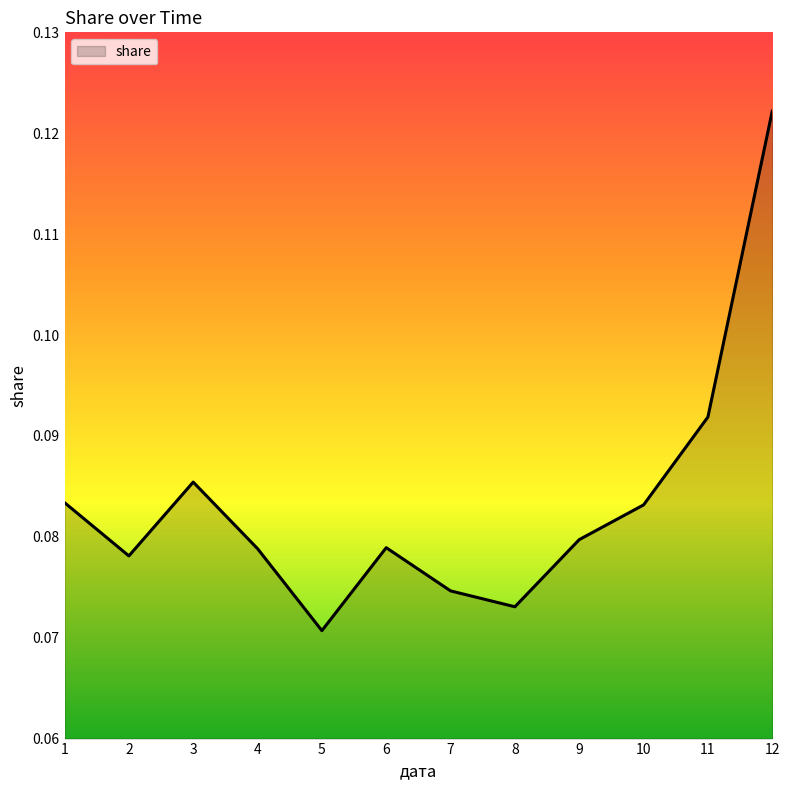

How many interior local peaks (higher than both neighbors) does the data have?

2